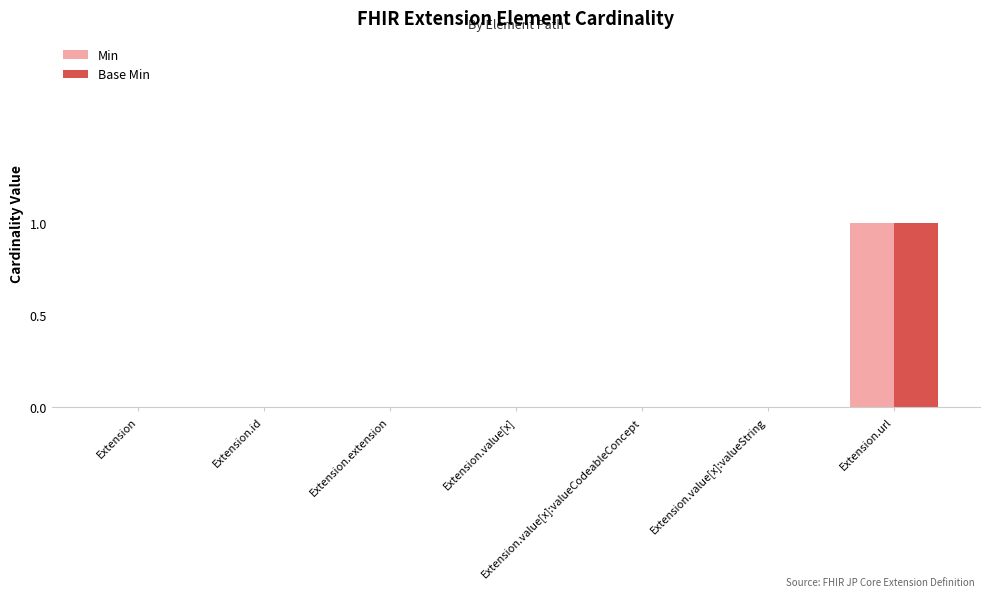

Which category has the highest value in the Base Min series?

Extension.url